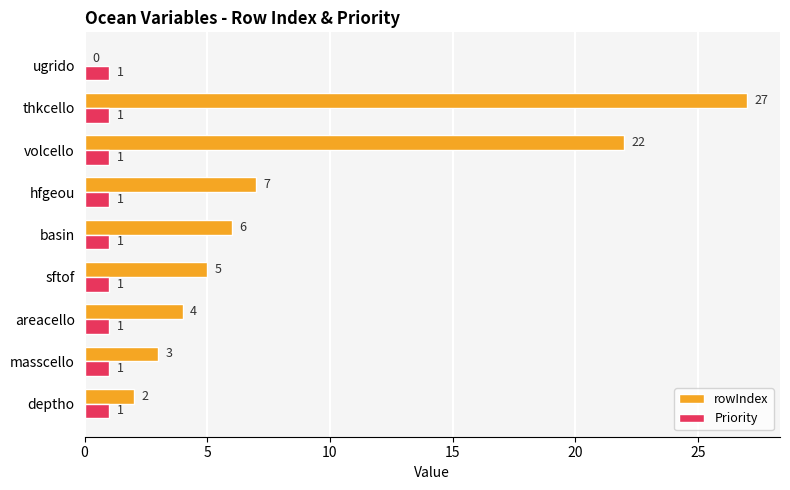

True or false: rowIndex has a value of 4 at masscello.

False